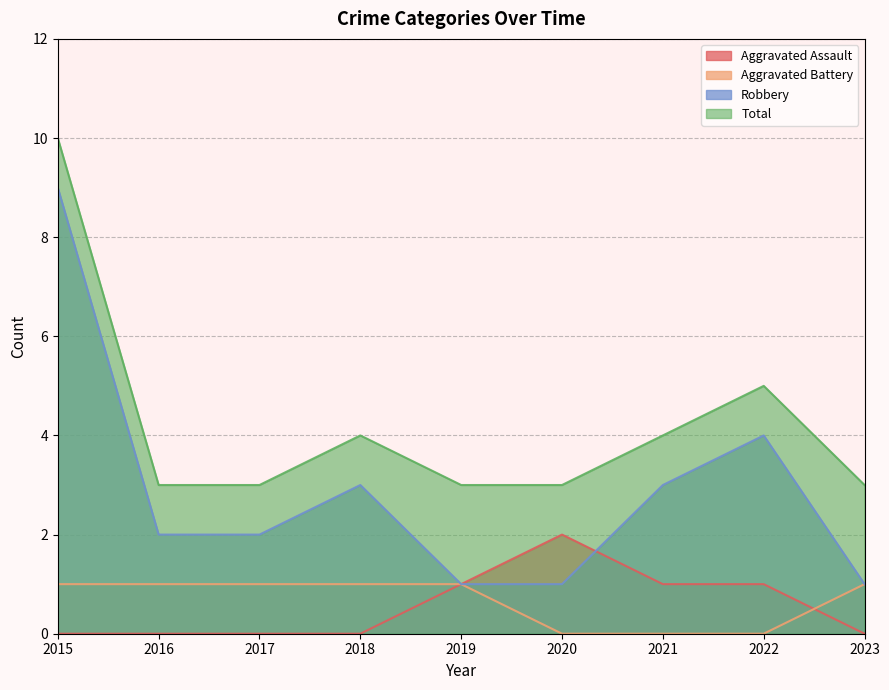

What is the difference between the Total values at 2018 and 2017?

1